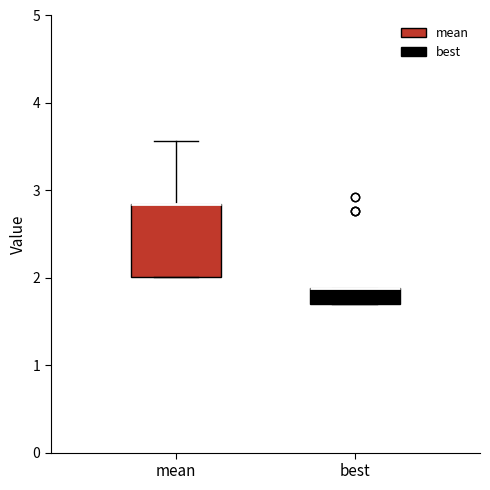

Reading left to right, read every box against the y-axis: the position of its median line, the range the box covers, and the ends of its whiskers. The values are not printed on the chart, so give them approximately, as read against the axis.

mean: median 2.8 (drawn on the box's upper edge), box 2.0 to 2.8, whiskers 2.0 to 3.6
best: median 1.9 (drawn on the box's upper edge), box 1.7 to 1.9, whiskers 1.7 to 1.9